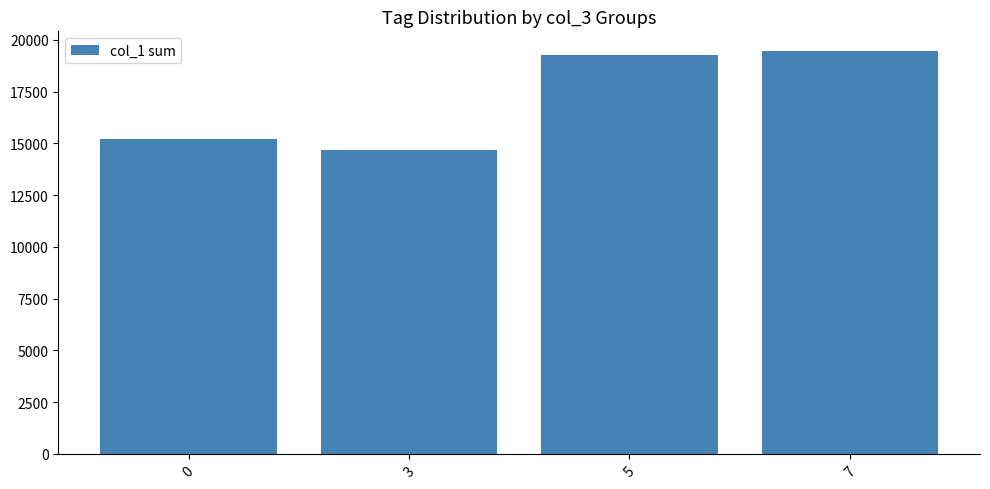

What value does the data have at 5, to the nearest 50?

19300